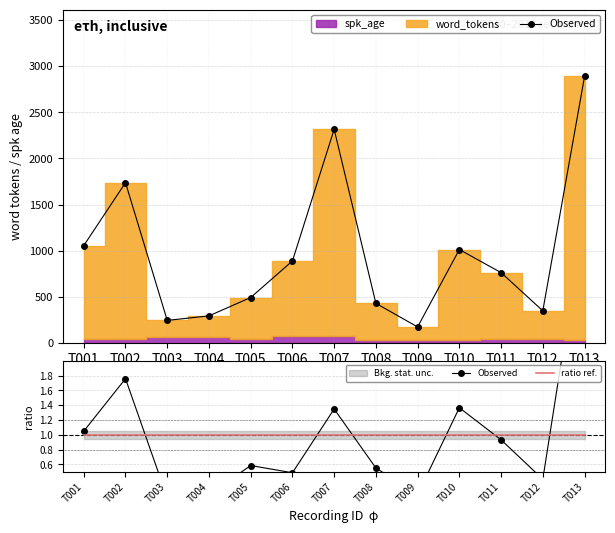

Where do ratio ref. and Observed first cross each other?

T002 and T003